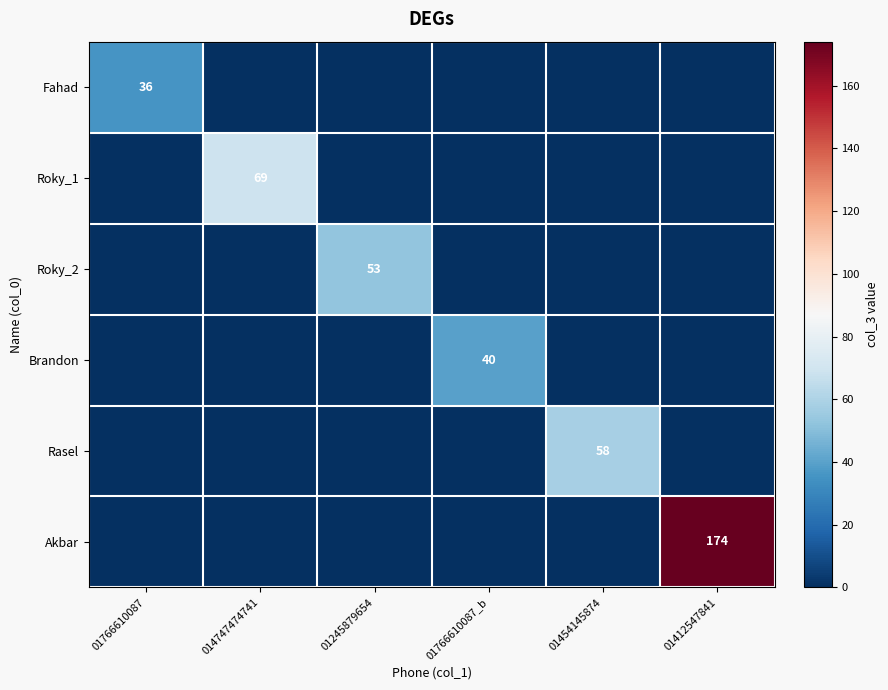

The value of Fahad at 01766610087 is 55. True or false?

False